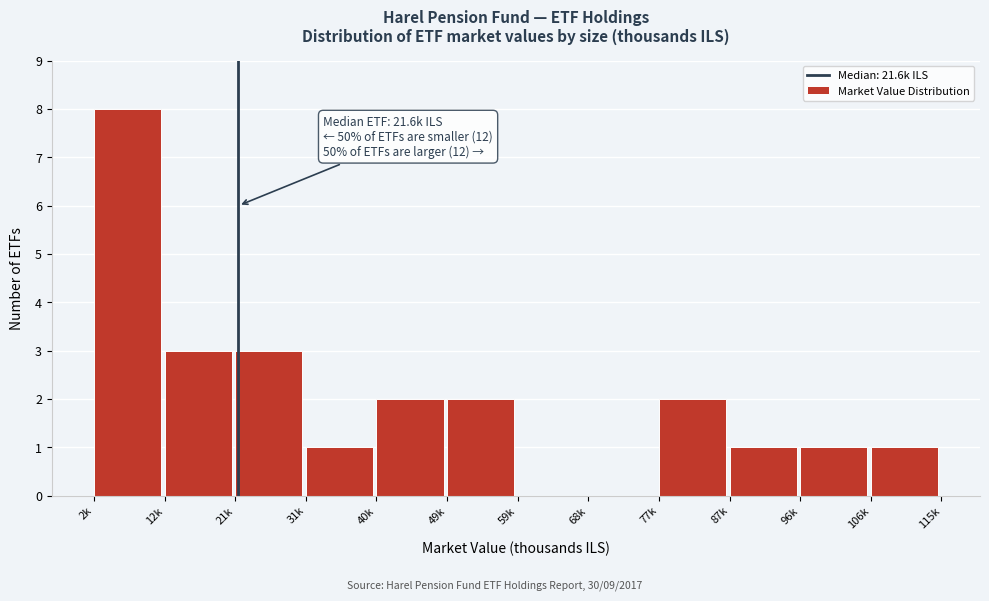

Reading left to right, list all the values displayed in this chart.

2k=8	12k=3	21k=3	31k=1	40k=2	49k=2	59k=0	68k=0	77k=2	87k=1	96k=1	106k=1